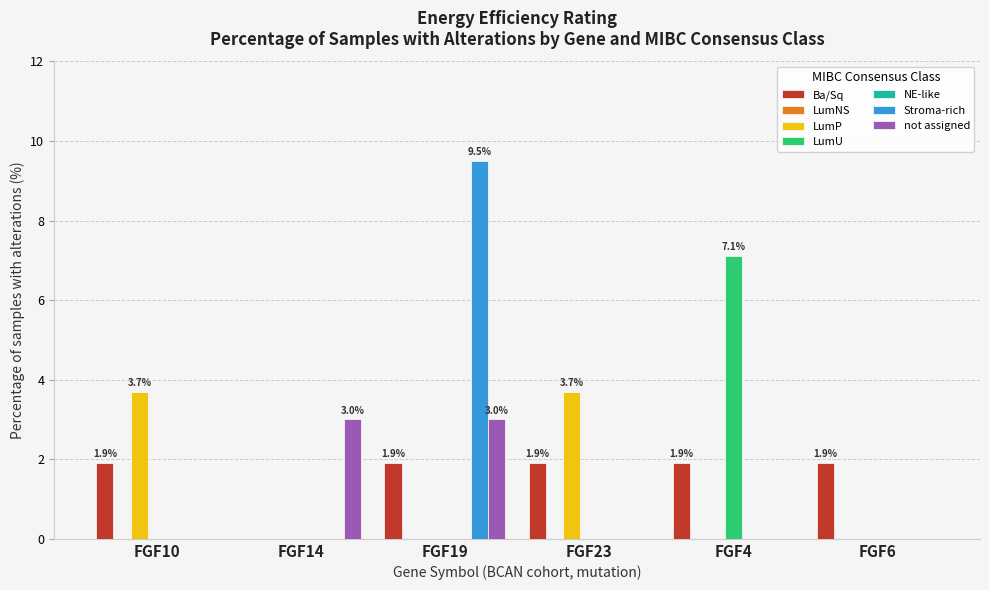

Are the bars horizontal?

No